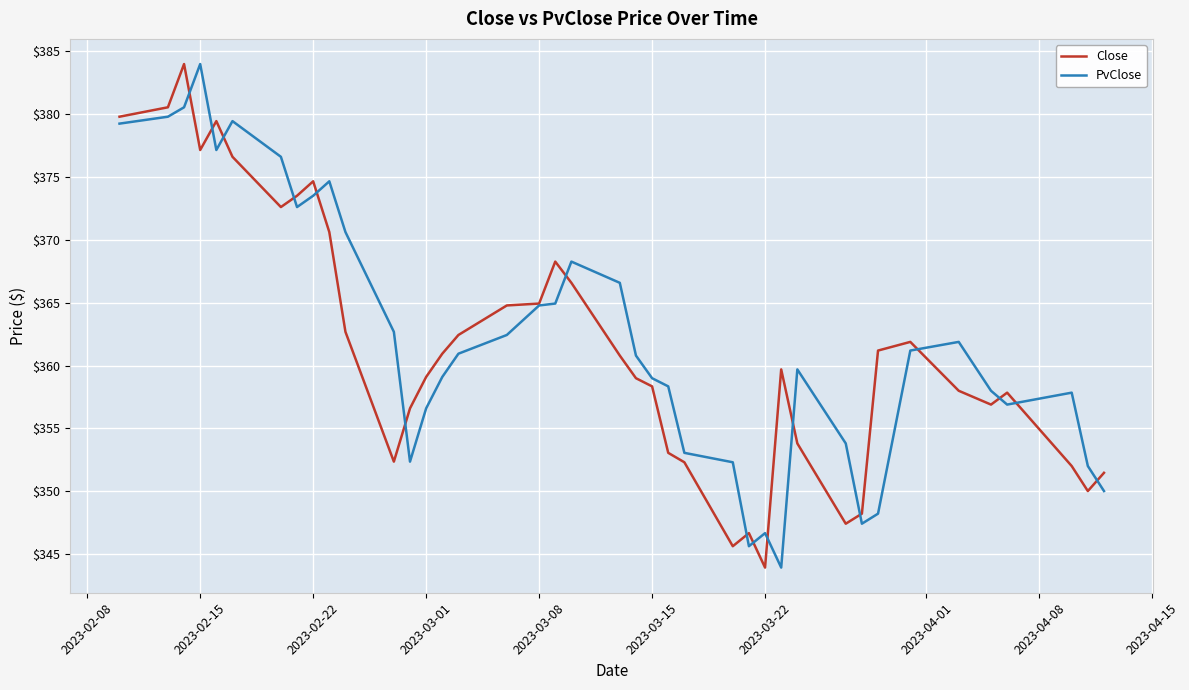

What is the maximum value for PvClose?

384.0